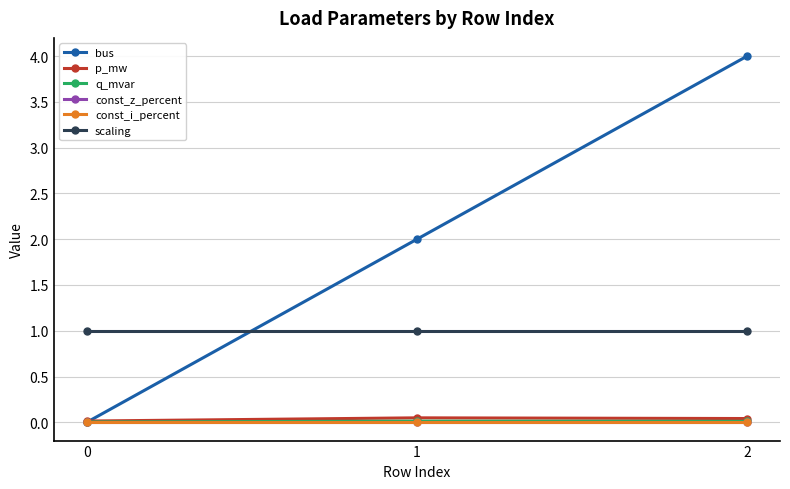

The scaling series shows 1.0 at 2. True or false?

True